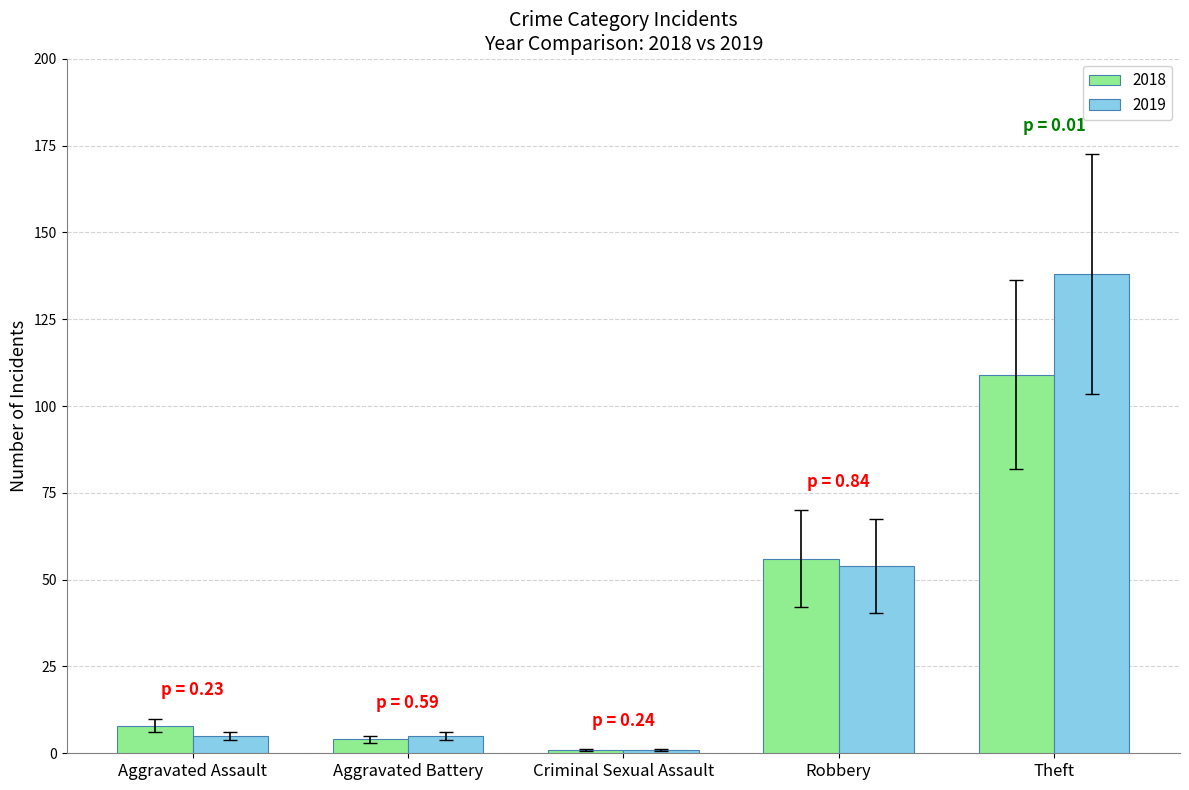

Is it true that 2019 equals 5 at Aggravated Battery?

True